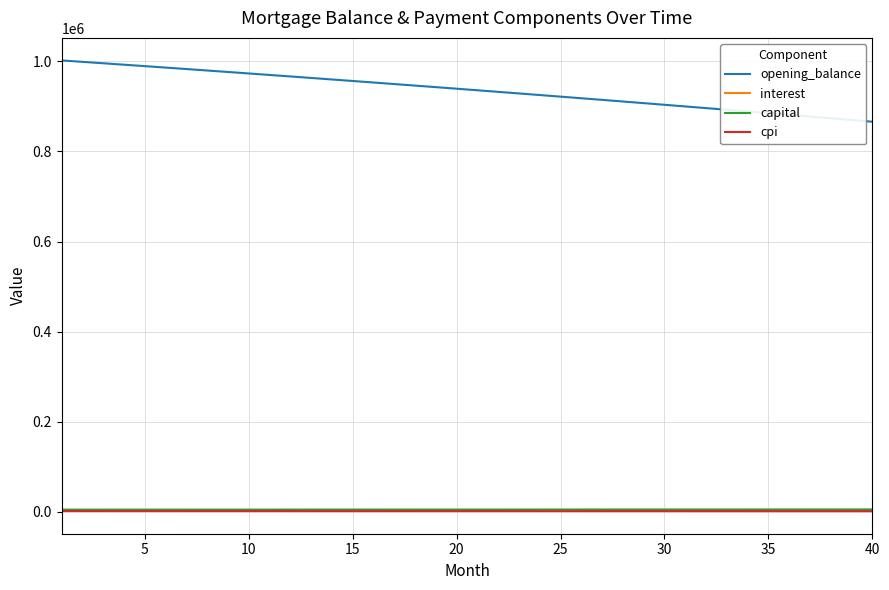

Which series has the largest range (max minus min)?

opening_balance